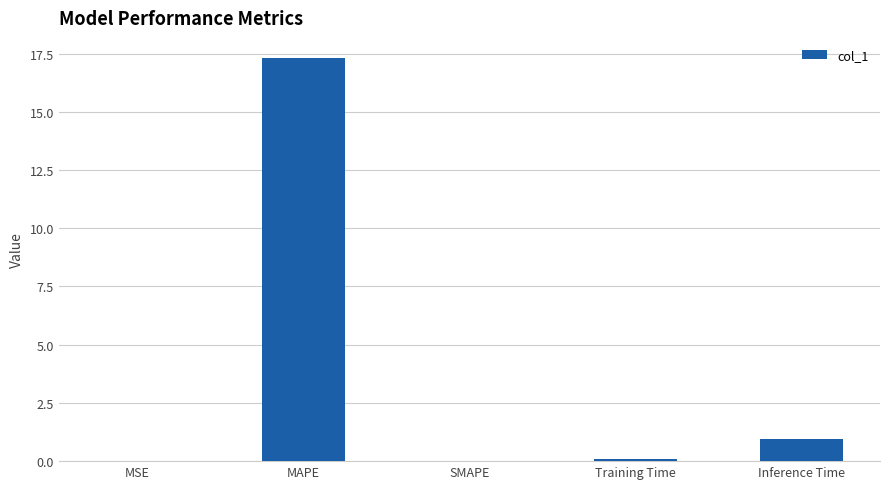

True or false: the data shows 5.6 at MAPE.

False